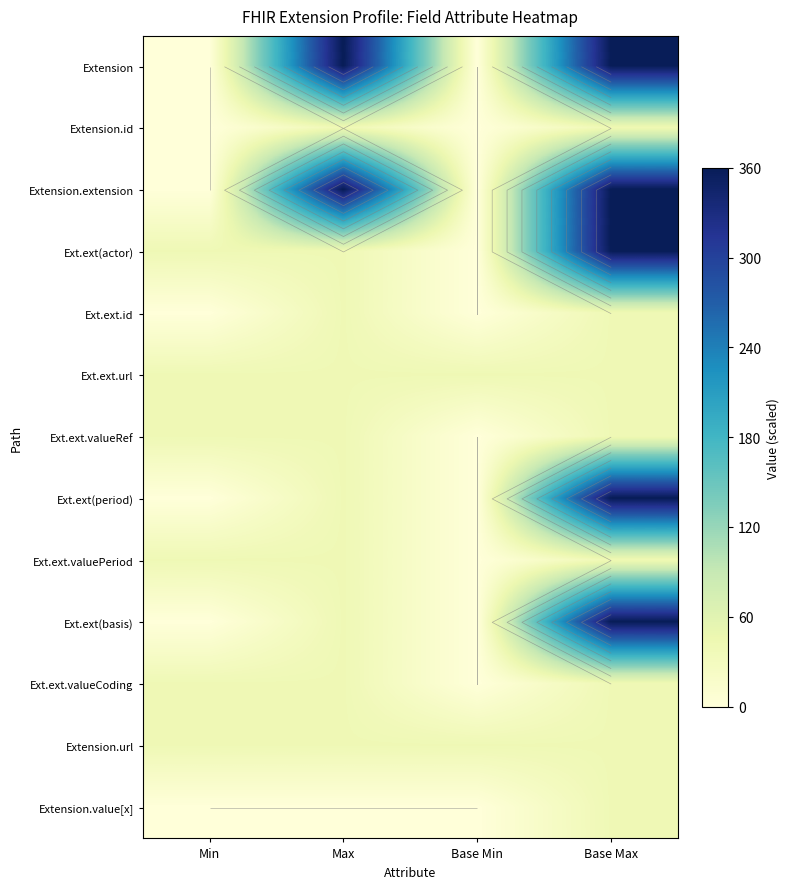

The Ext.ext.id series shows 53 at Max. True or false?

False